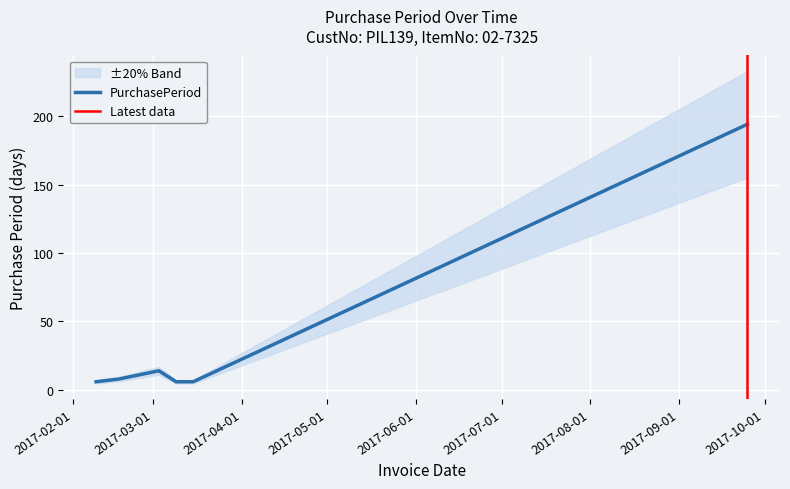

Which category has the highest value across all series?

2017-09-25